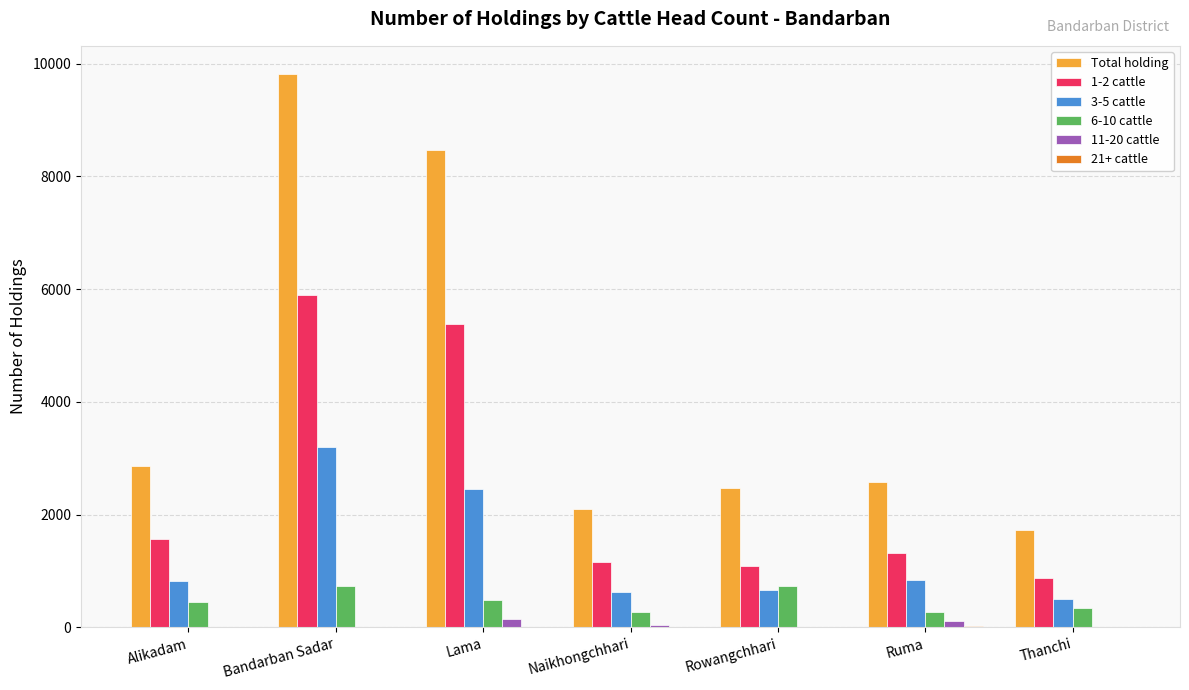

At which category does the chart reach its peak across all series?

Bandarban Sadar